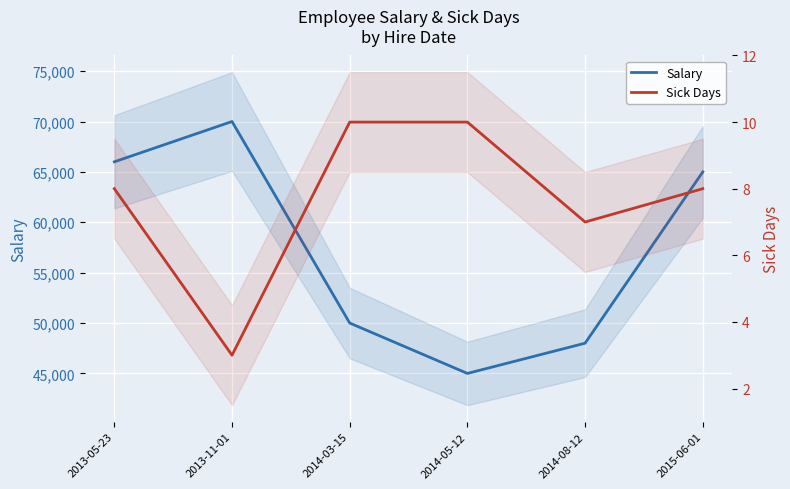

What is the minimum value shown in the chart?

3